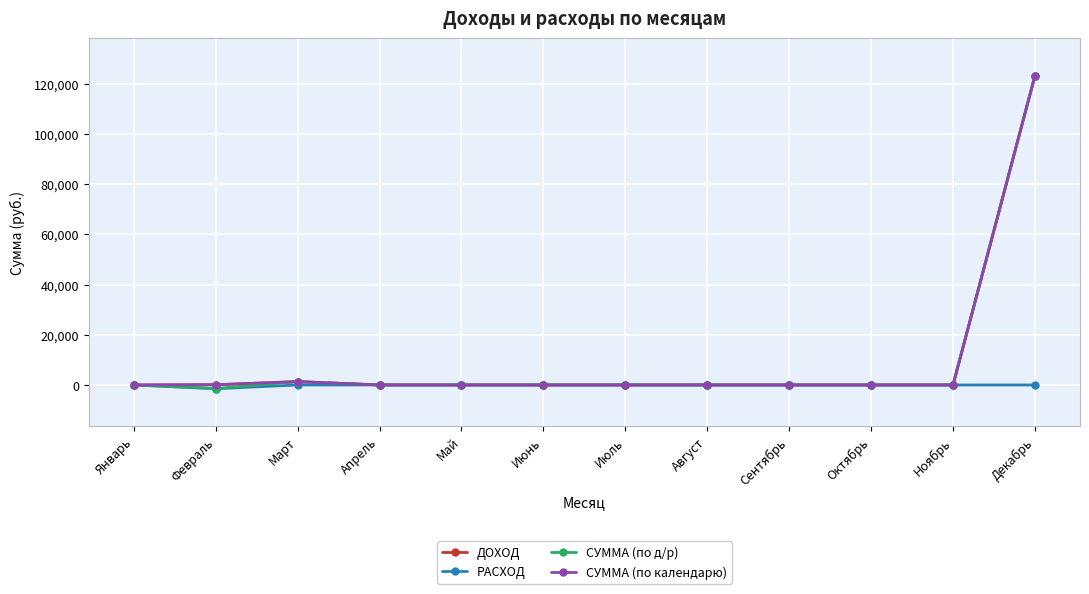

At which label is СУММА (по календарю) closest to 61566?

Март